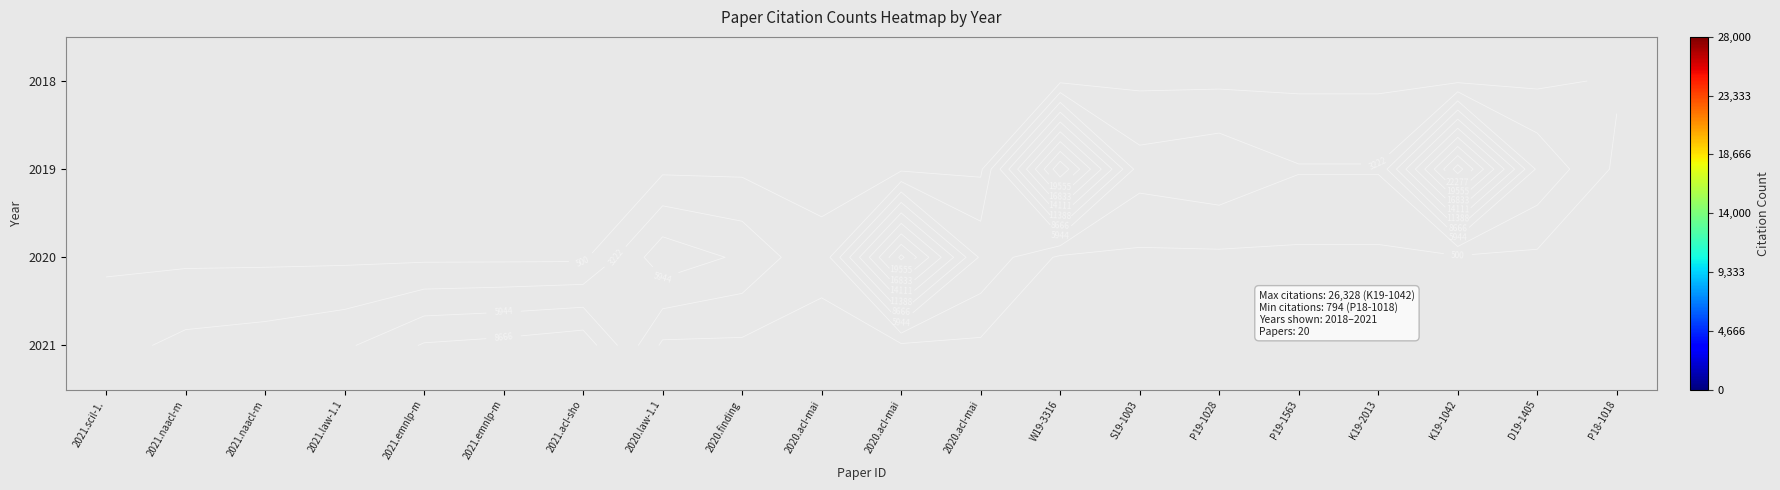

What is the smallest value displayed?

794.0